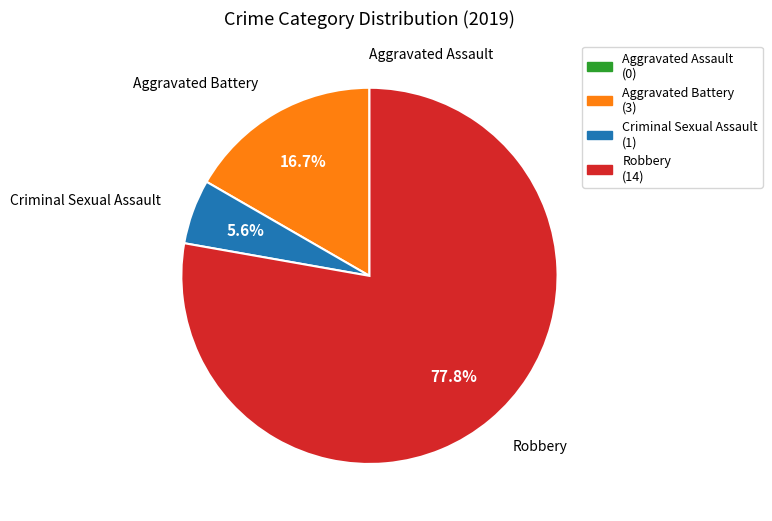

Which has a higher value, Criminal Sexual Assault or Aggravated Battery?

Aggravated Battery